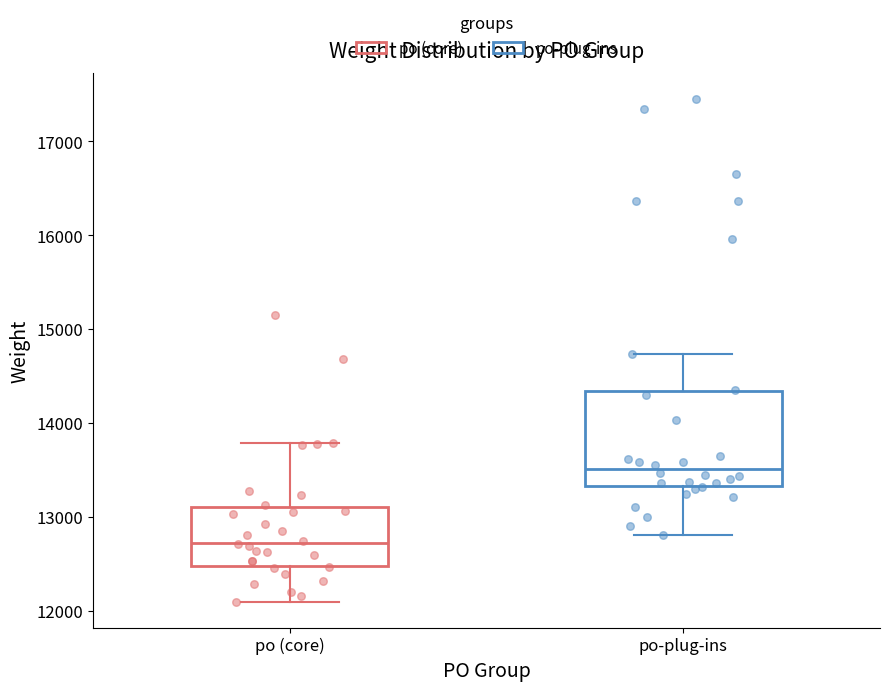

Reading left to right, transcribe this box plot: for each box, give where its median line is, the range the box spans, and where its two whiskers end, as read against the y-axis. The values are not printed on the chart, so give them approximately, as read against the axis.

po (core): median 12700, box 12500 to 13100, whiskers 12100 to 13800
po-plug-ins: median 13500, box 13300 to 14300, whiskers 12800 to 14700